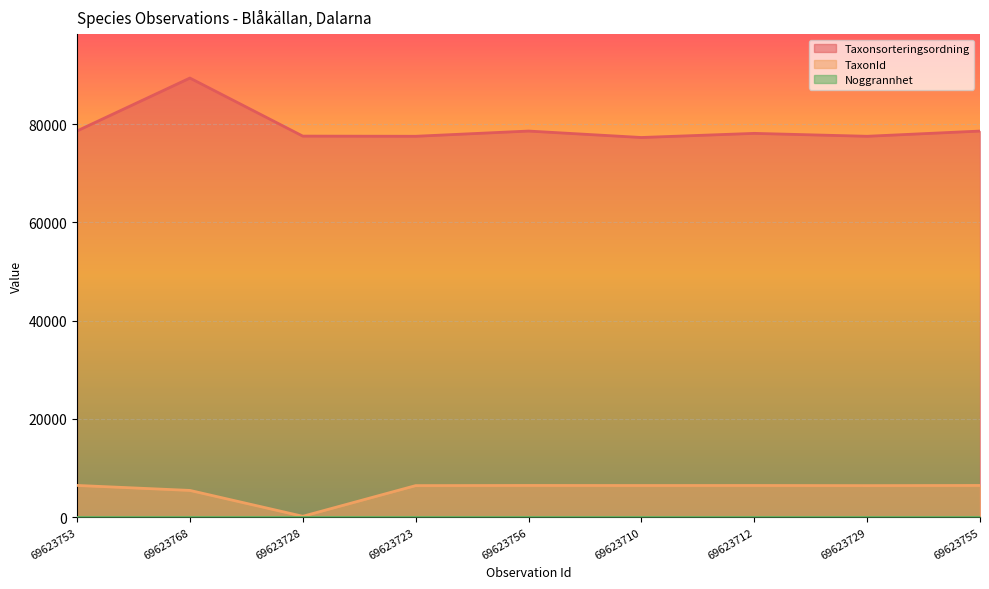

The value of TaxonId at 69623710 is 6446. True or false?

True